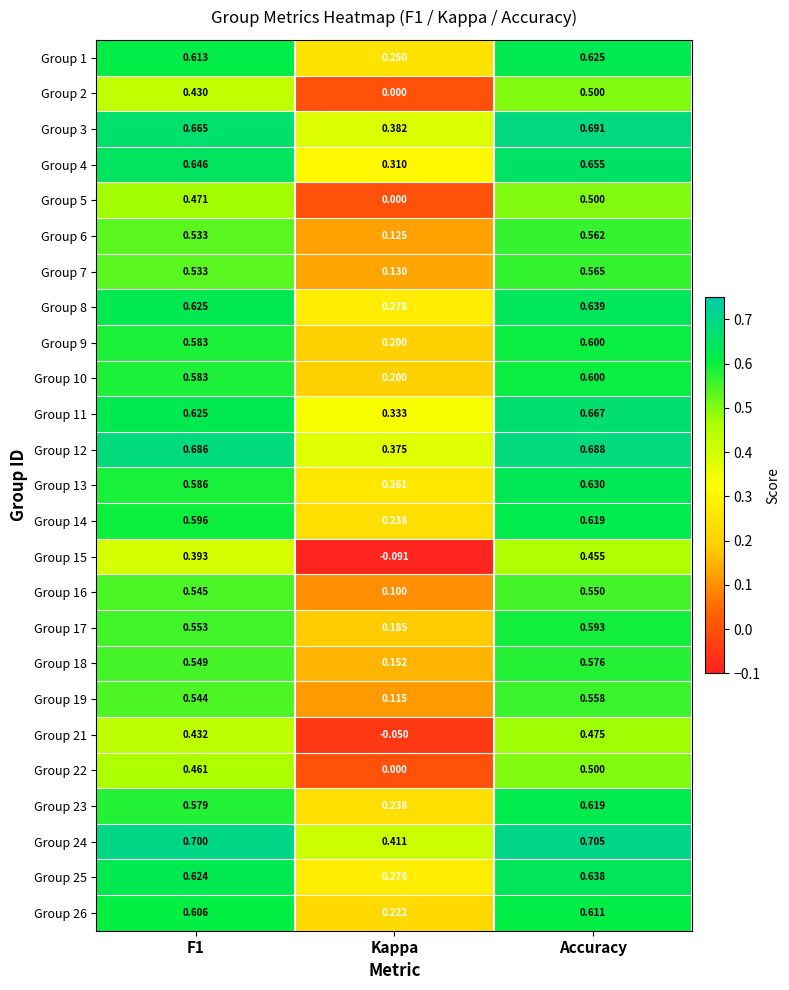

At which label is Group 12 closest to 0?

Kappa